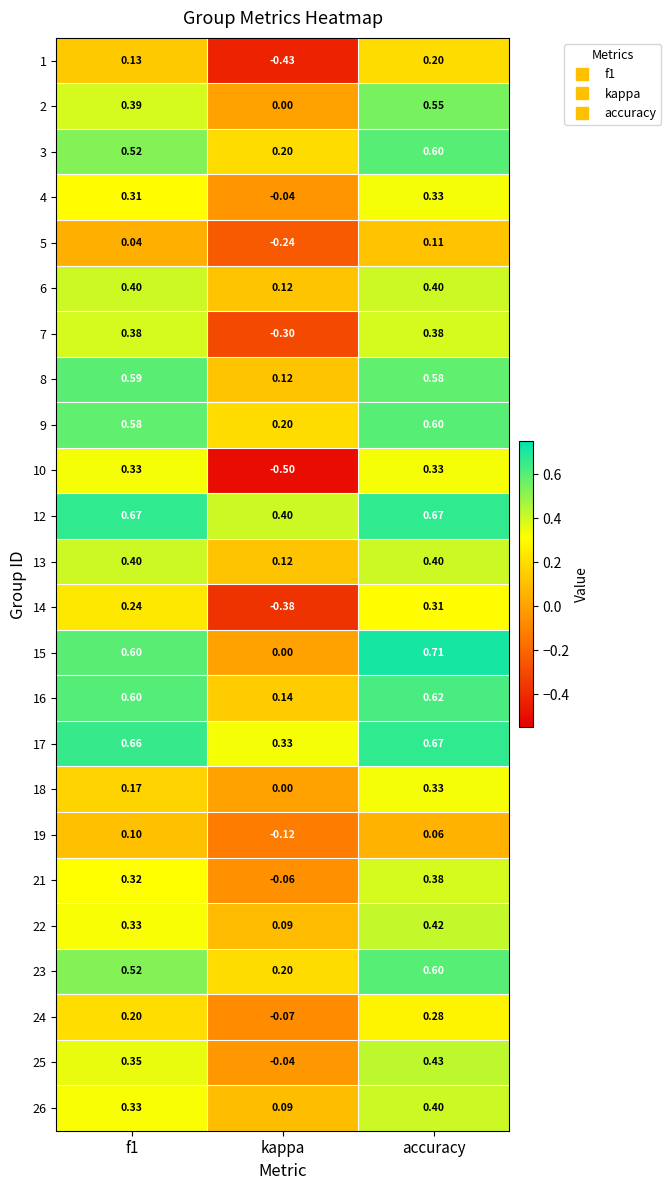

Which category has the lowest value across all series?

kappa